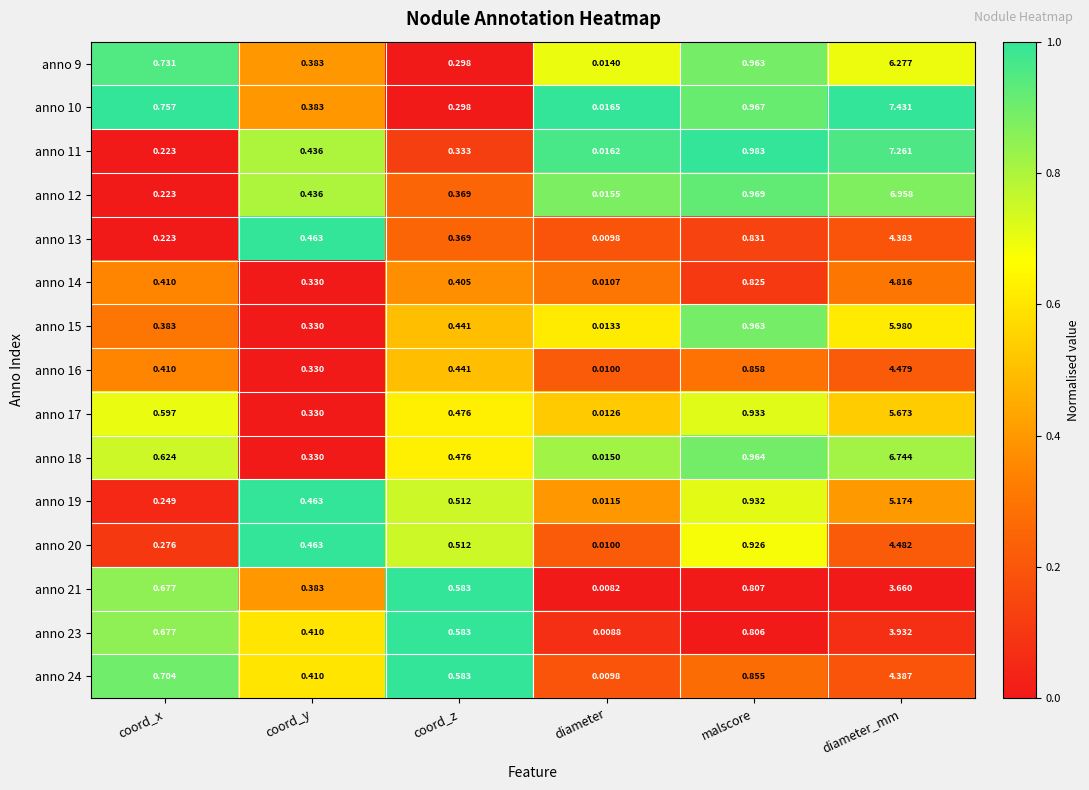

How many distinct data groups are displayed?

15